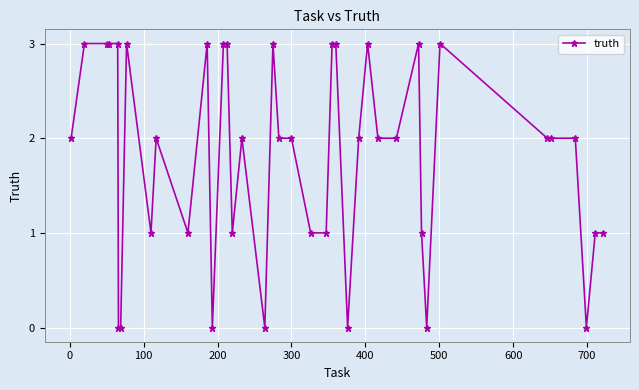

True or false: the data has more than 1 interior local peaks.

True